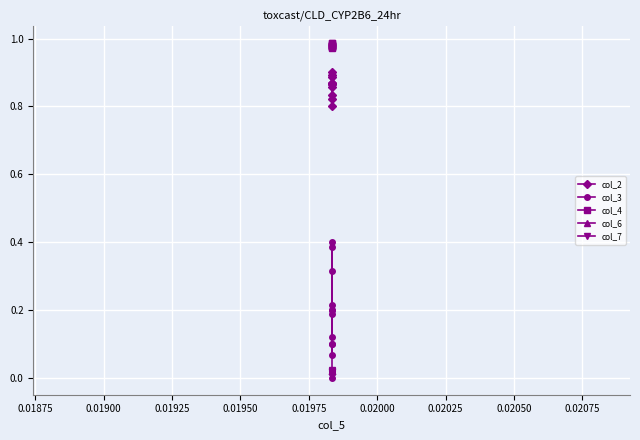

At how many categories does at least one series exceed 0?

12